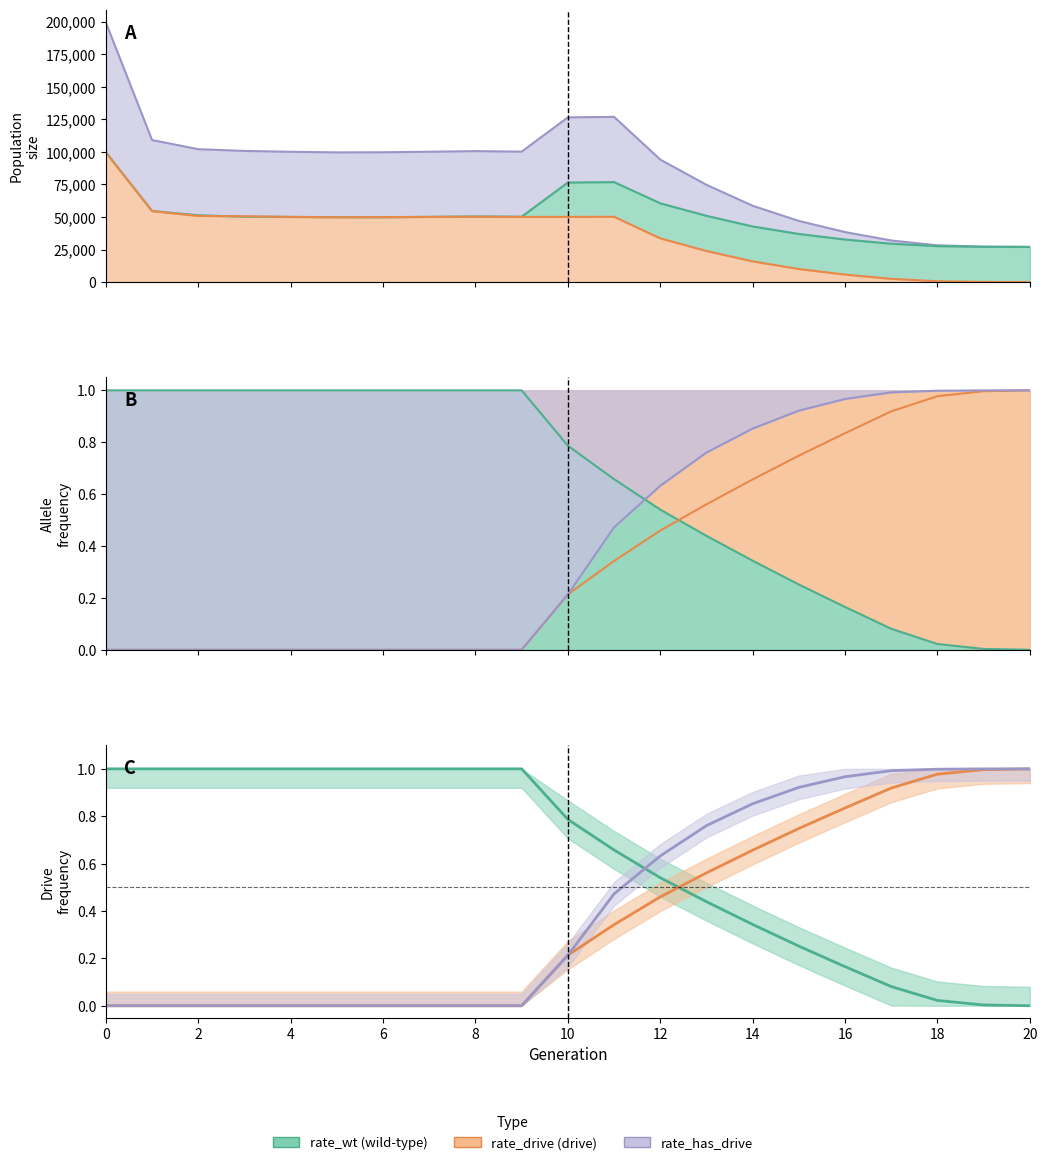

Reading right to left, what are all the values shown in this chart?

size: 20=27000.0	19=27182.0	18=28220.0	17=31926.0	16=38403.0	15=46961.0	14=58612.0	13=74734.0	12=94134.0	11=126970.0	10=126557.0	9=100236.0	8=100623.0	7=100160.0	6=99746.0	5=99669.0	4=100114.0	3=100772.0	2=102129.0	1=109142.0	0=199446.0
male_size: 20=27000.0	19=27097.0	18=27613.0	17=29462.0	16=32674.0	15=36953.0	14=42721.0	13=50893.0	12=60547.0	11=76813.0	10=76481.0	9=50215.0	8=50422.0	7=50115.0	6=49808.0	5=49895.0	4=50038.0	3=50210.0	2=51322.0	1=54592.0	0=99765.0
female_size: 20=0.0	19=85.0	18=607.0	17=2464.0	16=5729.0	15=10008.0	14=15891.0	13=23841.0	12=33587.0	11=50157.0	10=50076.0	9=50021.0	8=50201.0	7=50045.0	6=49938.0	5=49774.0	4=50076.0	3=50562.0	2=50807.0	1=54550.0	0=99681.0
rate_wt: 20=0.0	19=0.0	18=0.0	17=0.1	16=0.2	15=0.3	14=0.3	13=0.4	12=0.5	11=0.7	10=0.8	9=1.0	8=1.0	7=1.0	6=1.0	5=1.0	4=1.0	3=1.0	2=1.0	1=1.0	0=1.0
rate_drive: 20=1.0	19=1.0	18=1.0	17=0.9	16=0.8	15=0.7	14=0.7	13=0.6	12=0.5	11=0.3	10=0.2	9=0.0	8=0.0	7=0.0	6=0.0	5=0.0	4=0.0	3=0.0	2=0.0	1=0.0	0=0.0
rate_has_drive: 20=1.0	19=1.0	18=1.0	17=1.0	16=1.0	15=0.9	14=0.9	13=0.8	12=0.6	11=0.5	10=0.2	9=0.0	8=0.0	7=0.0	6=0.0	5=0.0	4=0.0	3=0.0	2=0.0	1=0.0	0=0.0